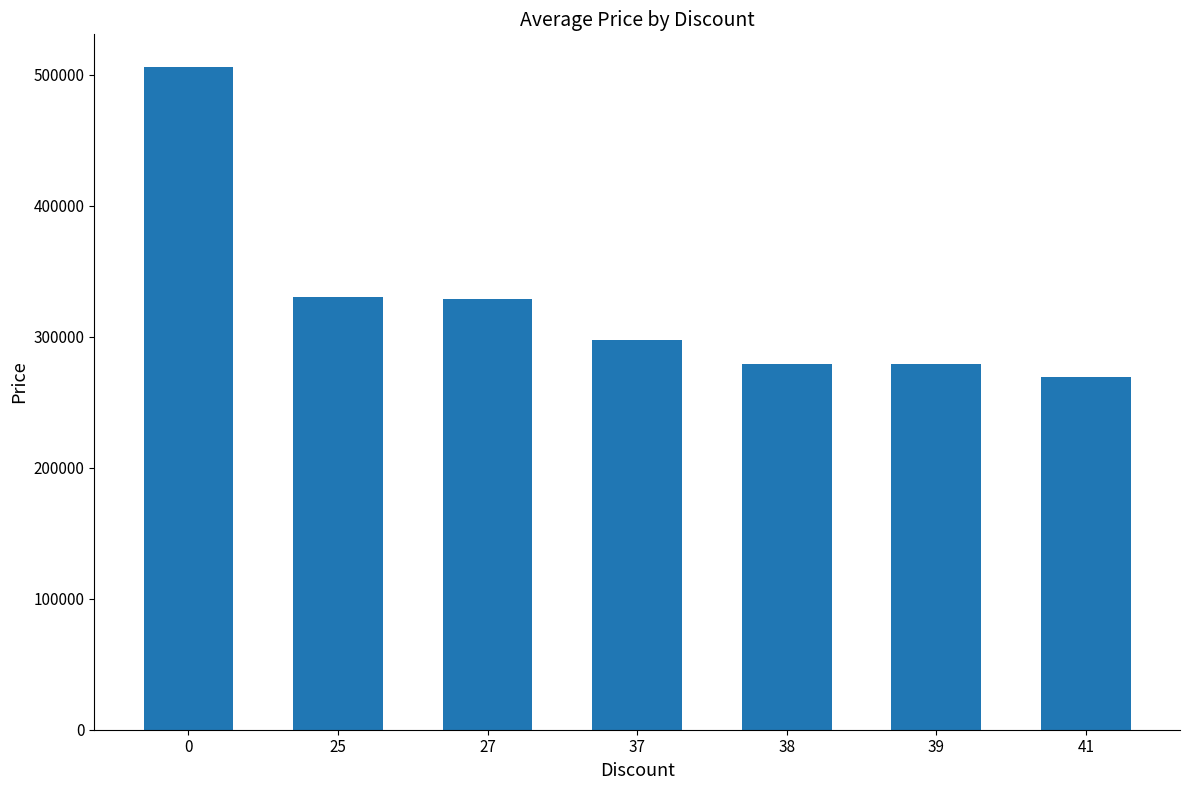

What is the change in value from 0 to 38?

-226576.5